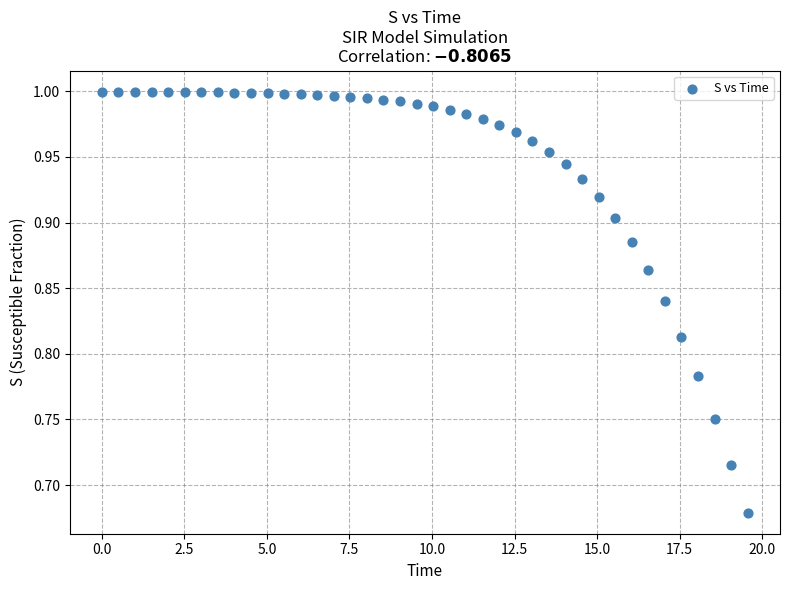

What is the range of Y values (max minus min)?

0.3